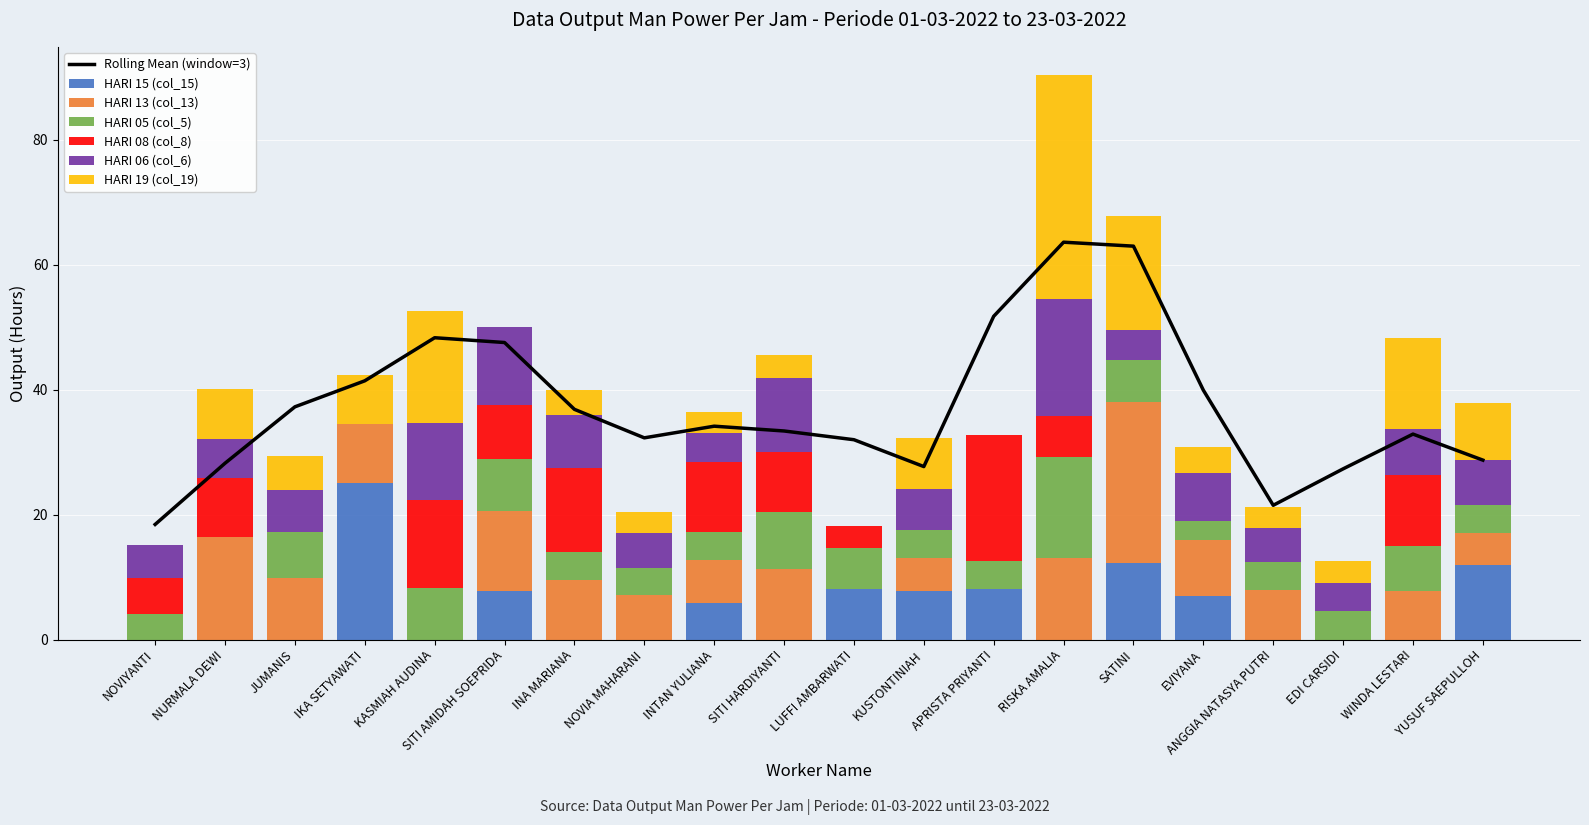

How many values in HARI 06 (col_6) are above zero?

17